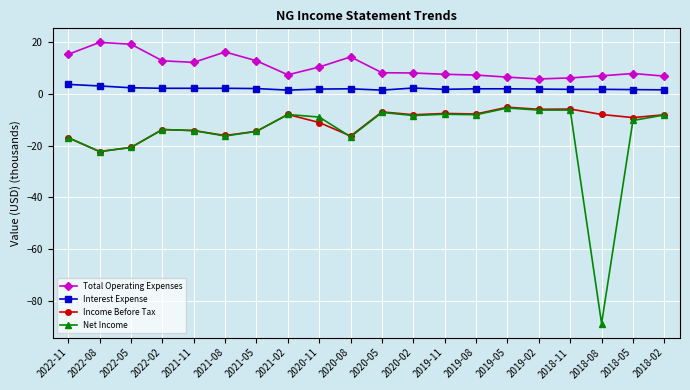

What is the sum of all Income Before Tax values?

-226.9